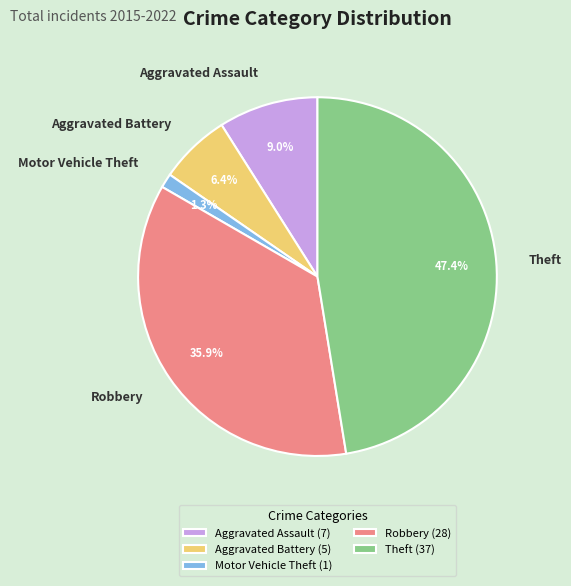

Does any single category account for the majority?

No